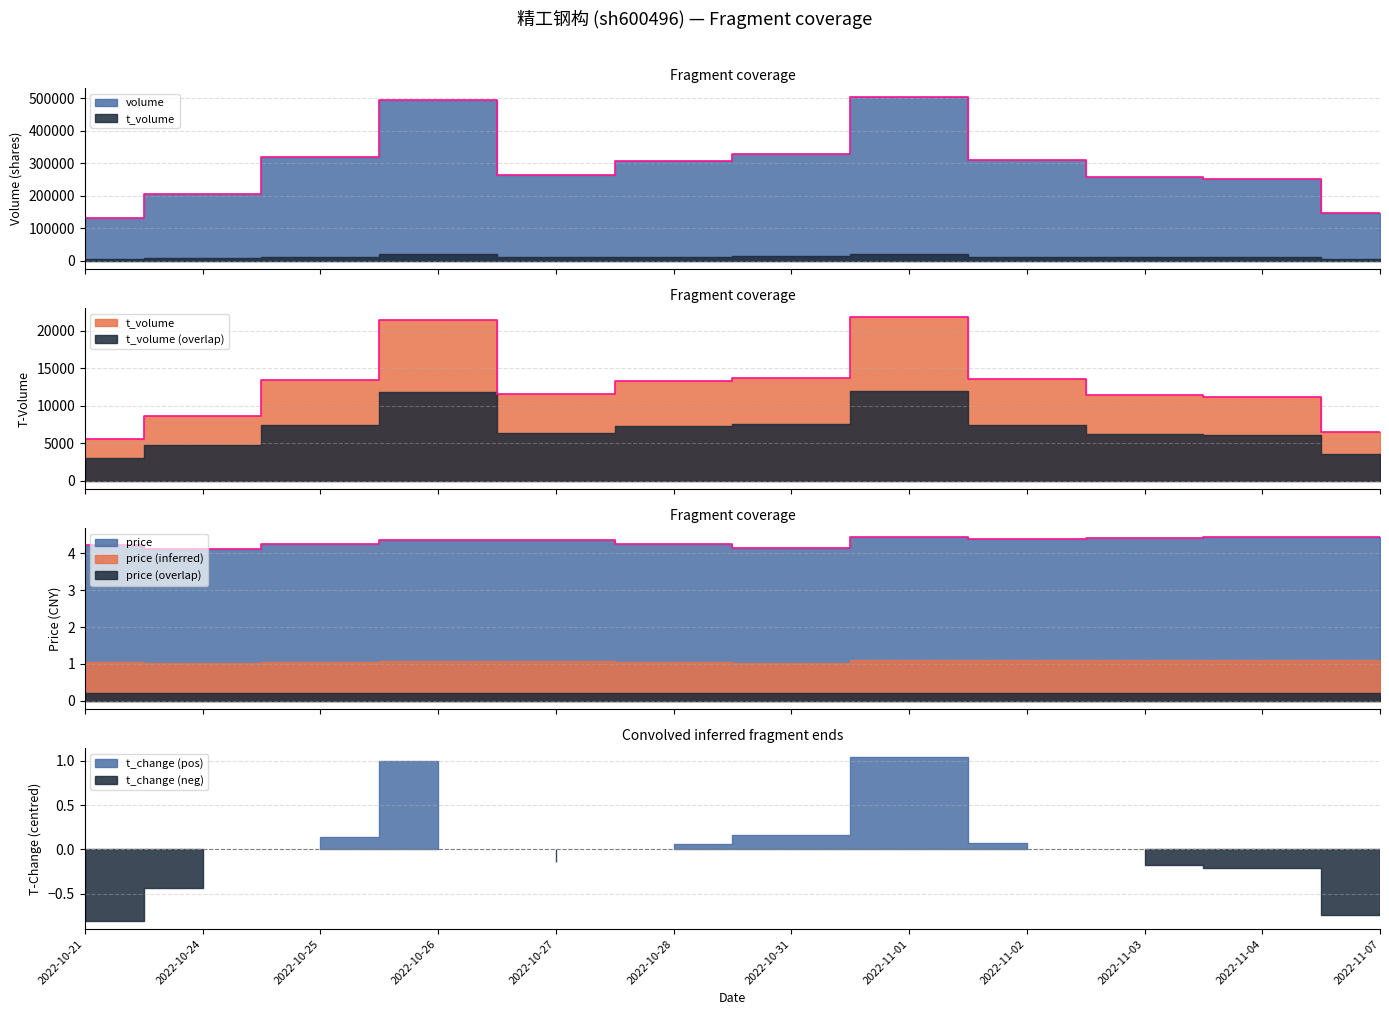

What is the sum of the t_volume values at 2022-10-26 and 2022-10-21?

27114.0